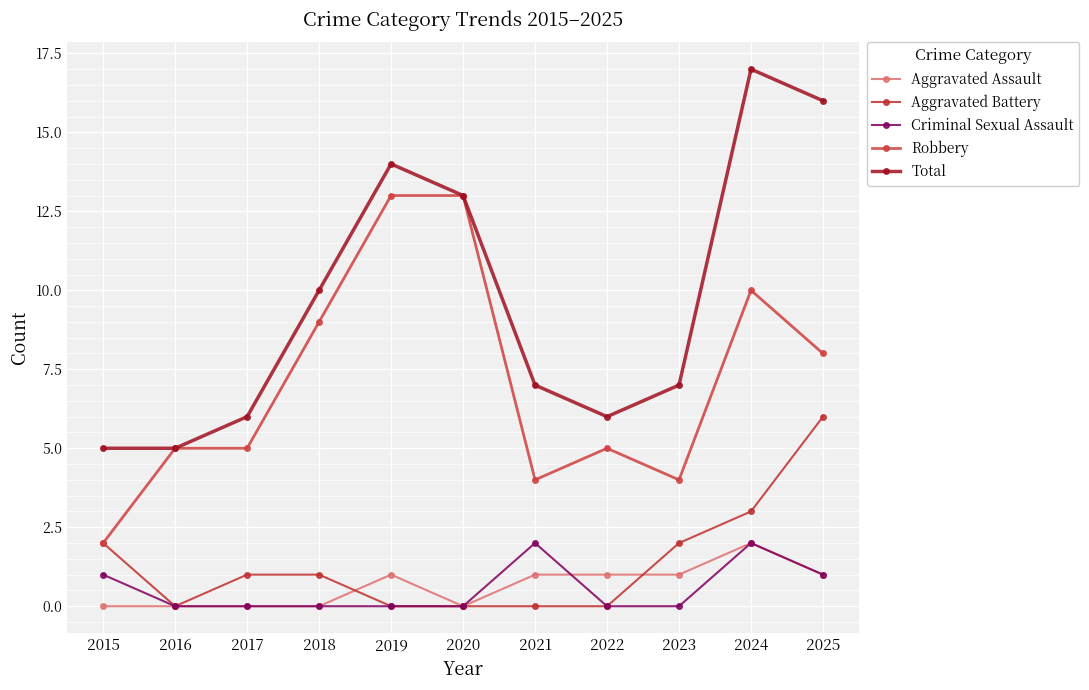

Reading right to left, what are all the values shown in this chart?

Aggravated Assault: 2025=1	2024=2	2023=1	2022=1	2021=1	2020=0	2019=1	2018=0	2017=0	2016=0	2015=0
Aggravated Battery: 2025=6	2024=3	2023=2	2022=0	2021=0	2020=0	2019=0	2018=1	2017=1	2016=0	2015=2
Criminal Sexual Assault: 2025=1	2024=2	2023=0	2022=0	2021=2	2020=0	2019=0	2018=0	2017=0	2016=0	2015=1
Robbery: 2025=8	2024=10	2023=4	2022=5	2021=4	2020=13	2019=13	2018=9	2017=5	2016=5	2015=2
Total: 2025=16	2024=17	2023=7	2022=6	2021=7	2020=13	2019=14	2018=10	2017=6	2016=5	2015=5